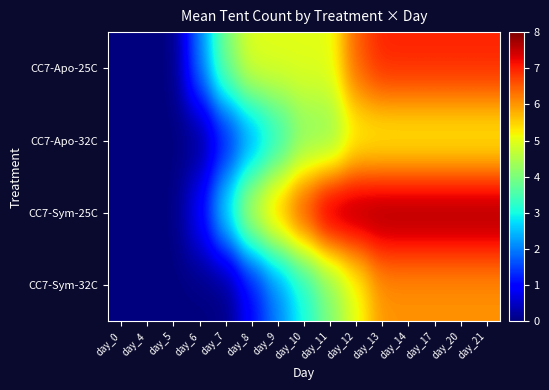

At how many categories does at least one series exceed 3?

11